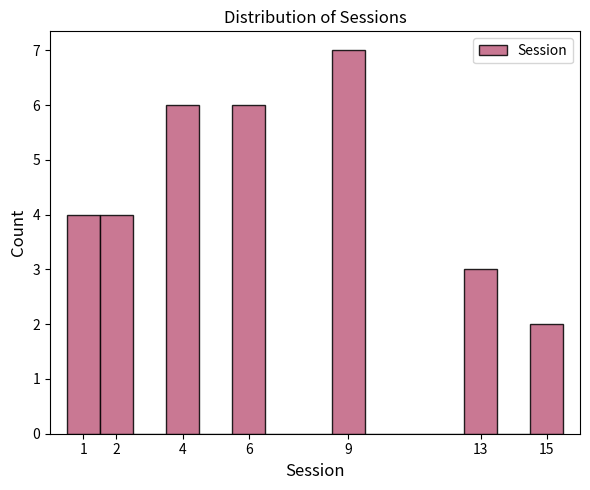

Reading left to right, list every bar in this chart as the range it spans on the x-axis followed by its height. The values are not printed on the chart, so give them approximately, as read against the axis.

0.5 to 1.5: 4
1.5 to 2.5: 4
2.5 to 3.5: 0
3.5 to 4.5: 6
4.5 to 5.5: 0
5.5 to 6.5: 6
6.5 to 7.5: 0
7.5 to 8.5: 0
8.5 to 9.5: 7
9.5 to 10.5: 0
10.5 to 11.5: 0
11.5 to 12.5: 0
12.5 to 13.5: 3
13.5 to 14.5: 0
14.5 to 15.5: 2